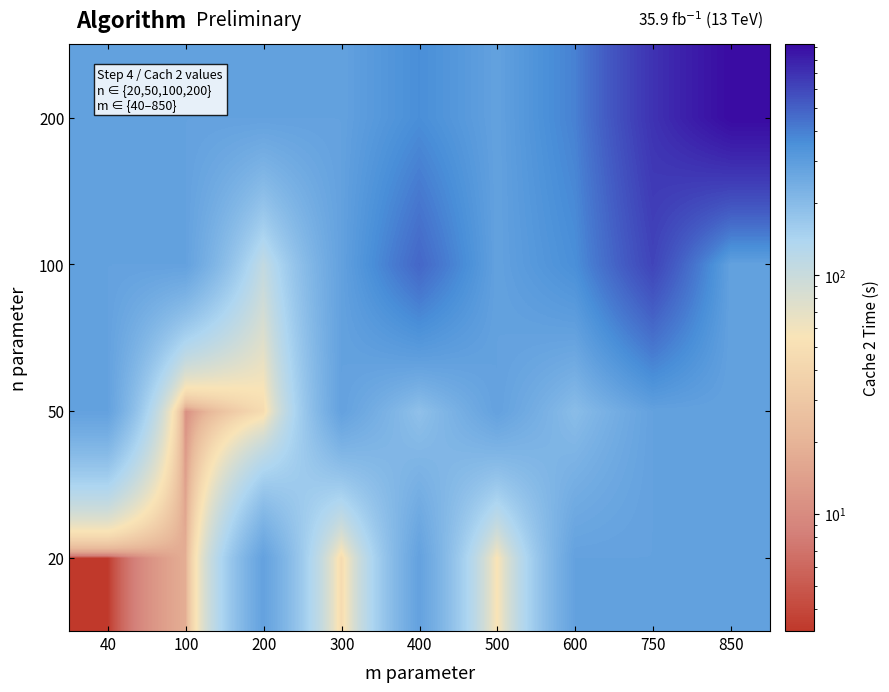

Between 750 and 40, which is larger?

750